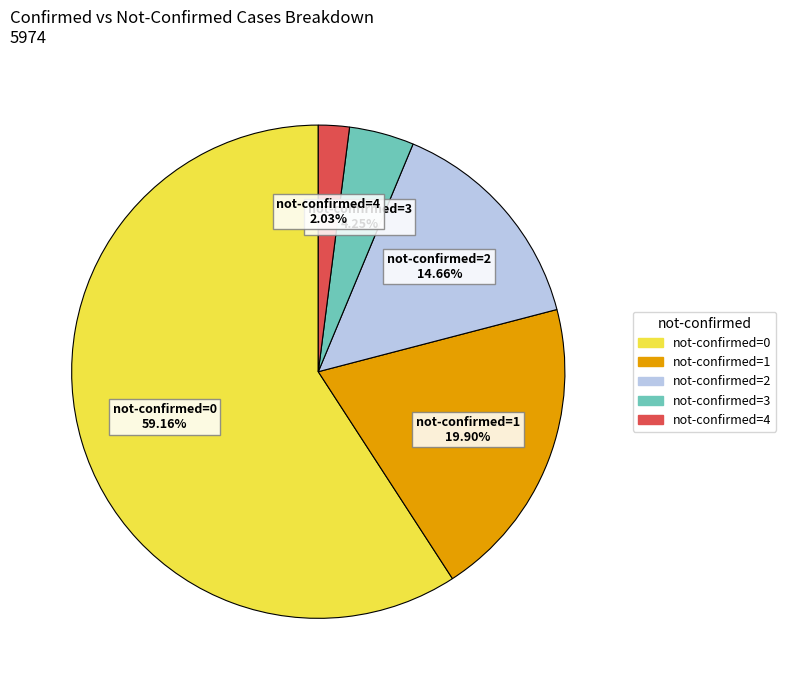

How many slices are in this pie chart?

5